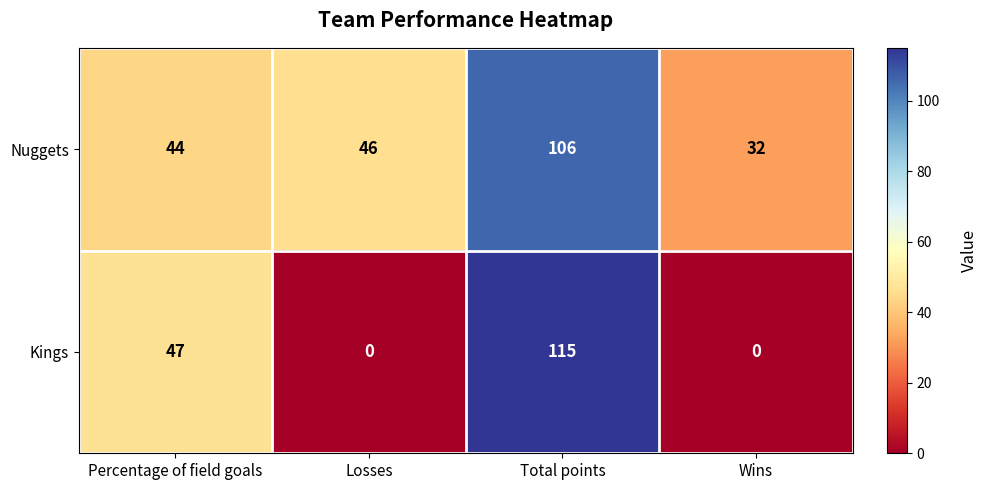

How many distinct data groups are displayed?

2